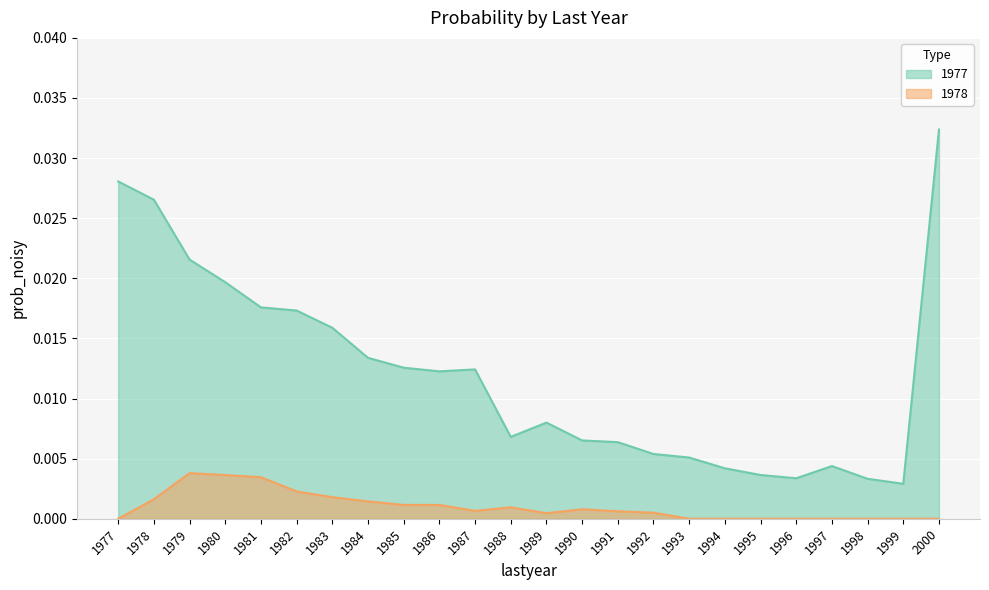

At which category does 1978 reach its first local valley?

1987